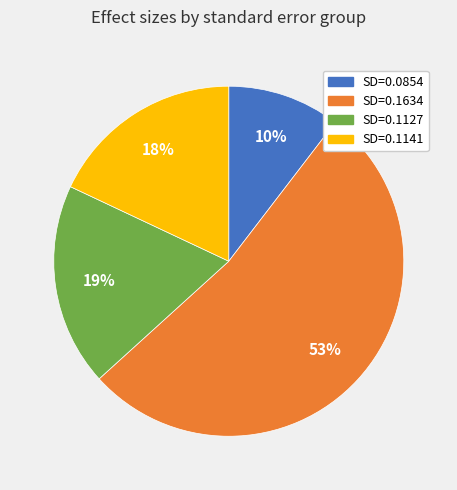

To the nearest percent, what is the difference between the SD=0.0854 and SD=0.1141 slice percentages?

8%